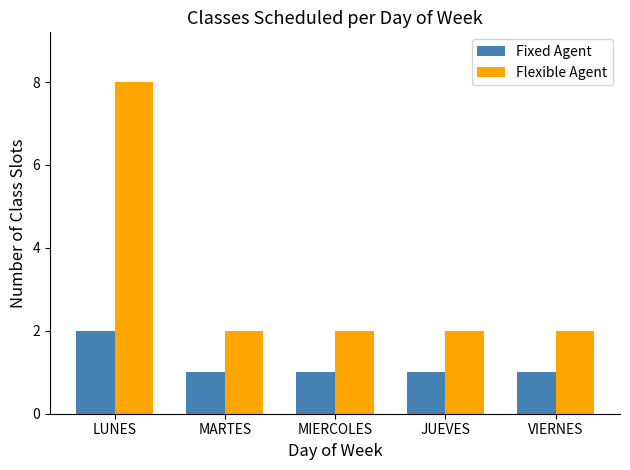

What is the sum of all Fixed Agent values?

6